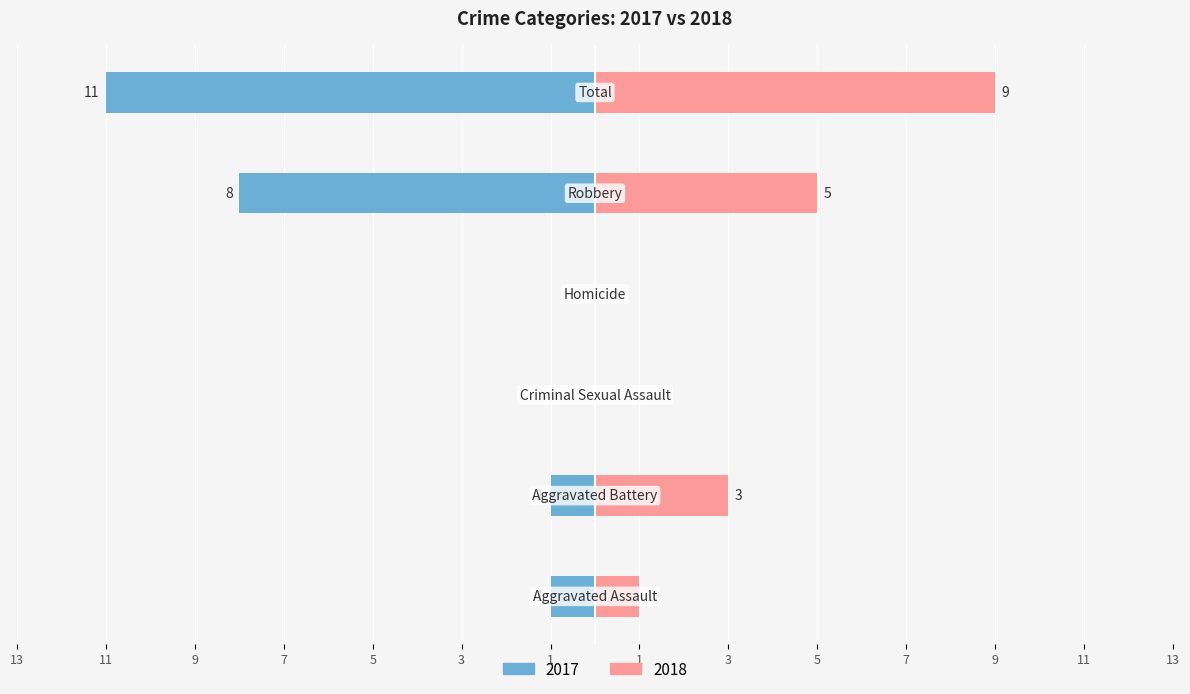

True or false: 2017 has a value of -11 at Total.

True